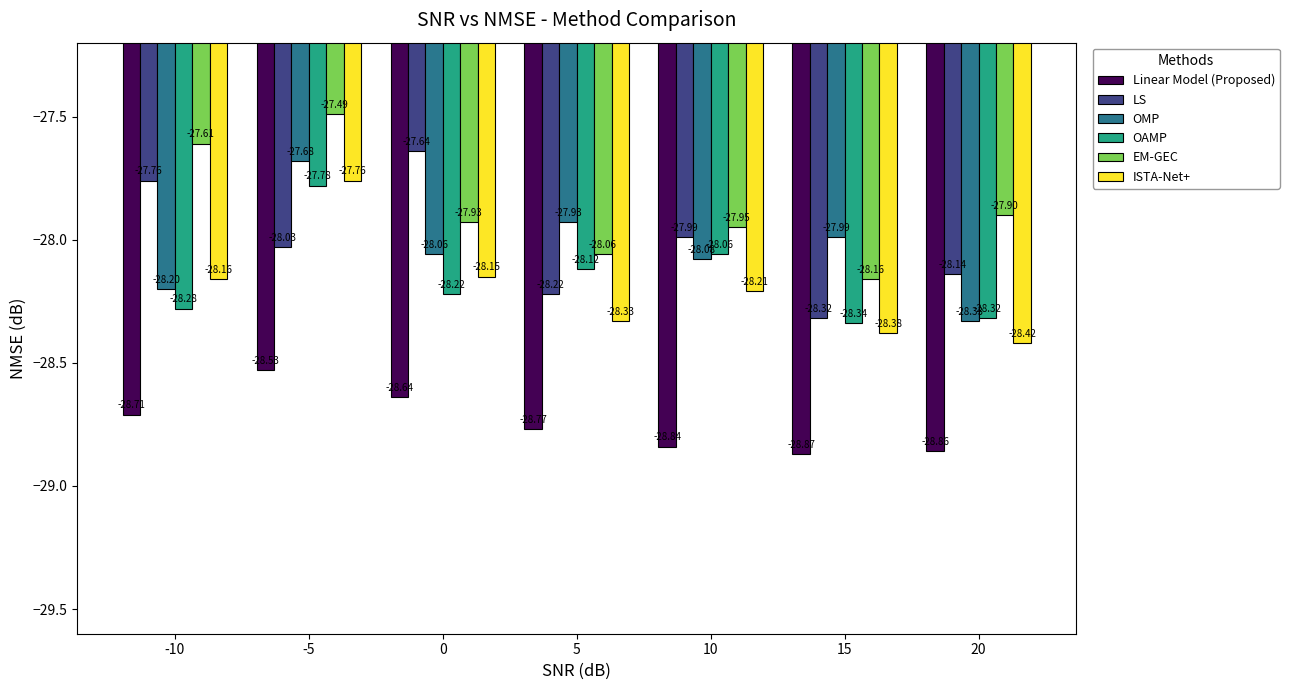

What is the value of the ISTA-Net+ bar at the 3rd from the left?

-28.1